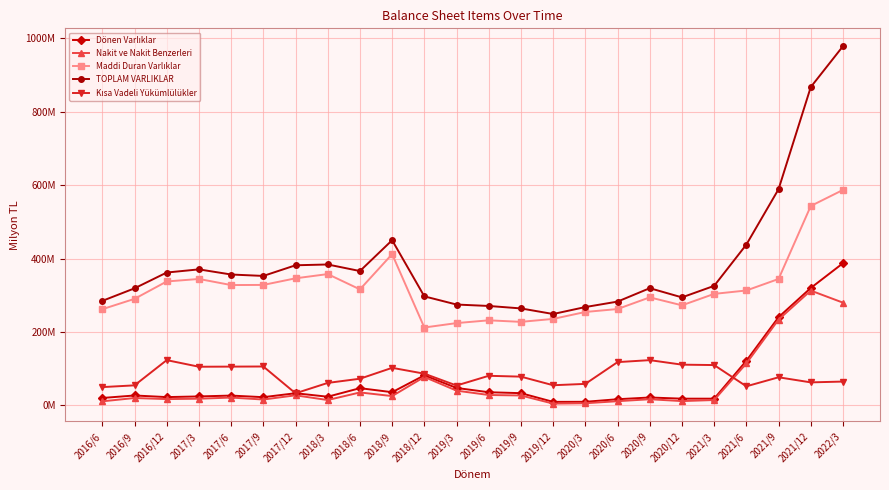

How many distinct data groups are displayed?

5